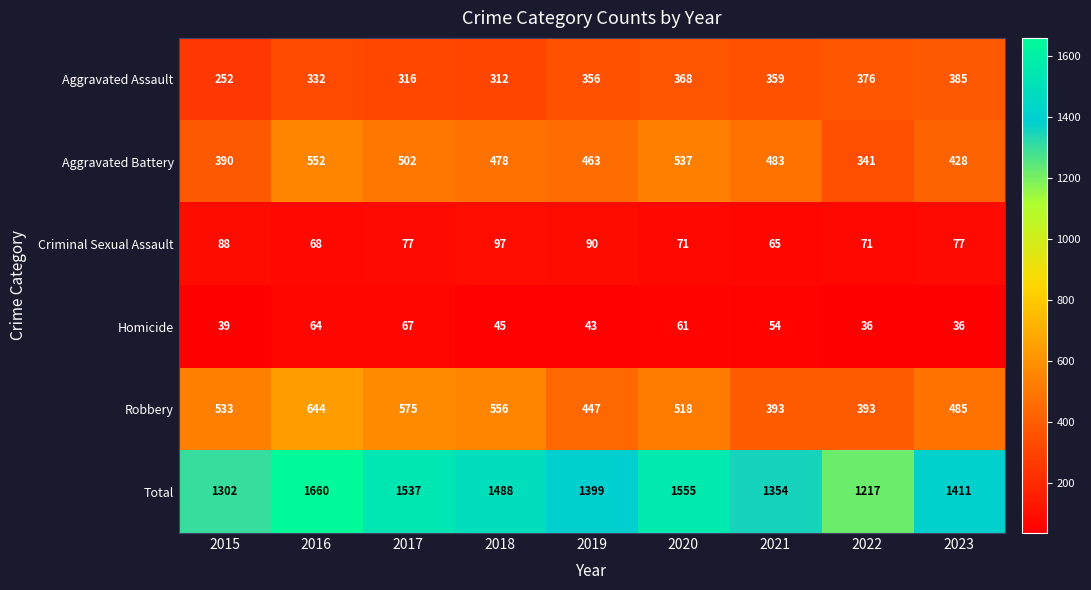

What is the difference between the second highest and second lowest values in the Robbery series?

182